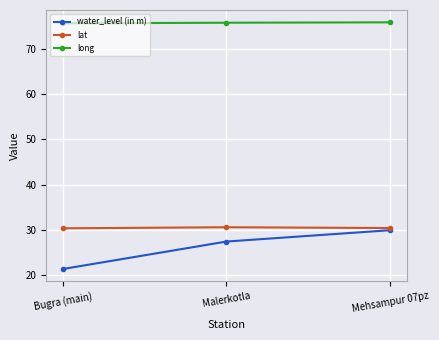

How many lines are shown in the chart?

3